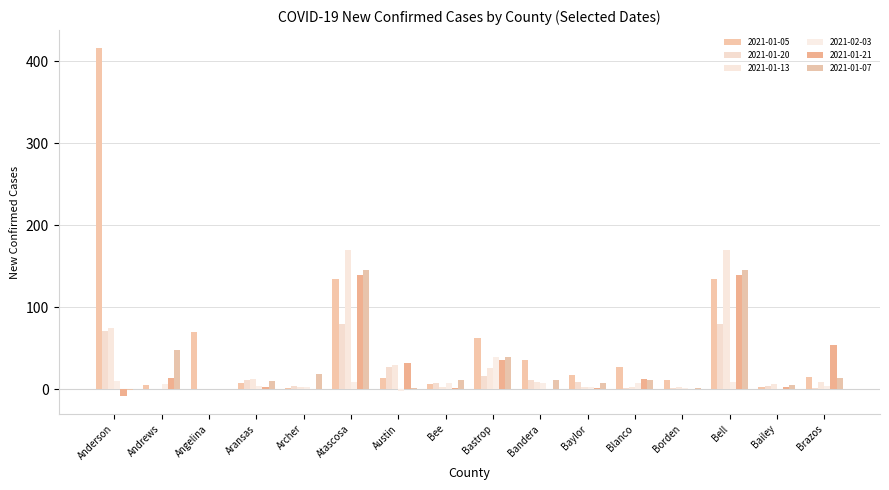

True or false: 2021-01-21 has a value of 12 at Blanco.

True